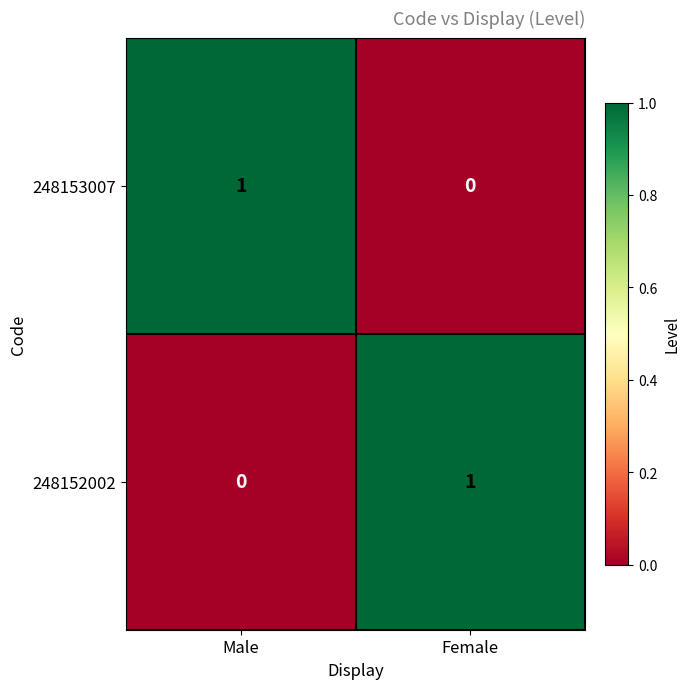

Count the number of data series in this chart.

2